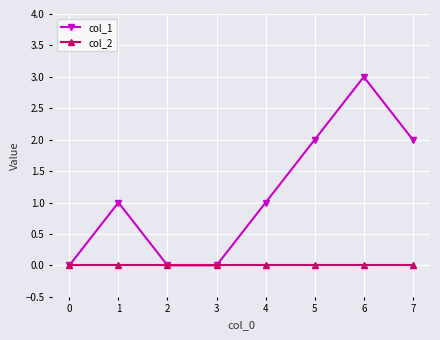

List the series in order of their peak value, highest first.

col_1, col_2